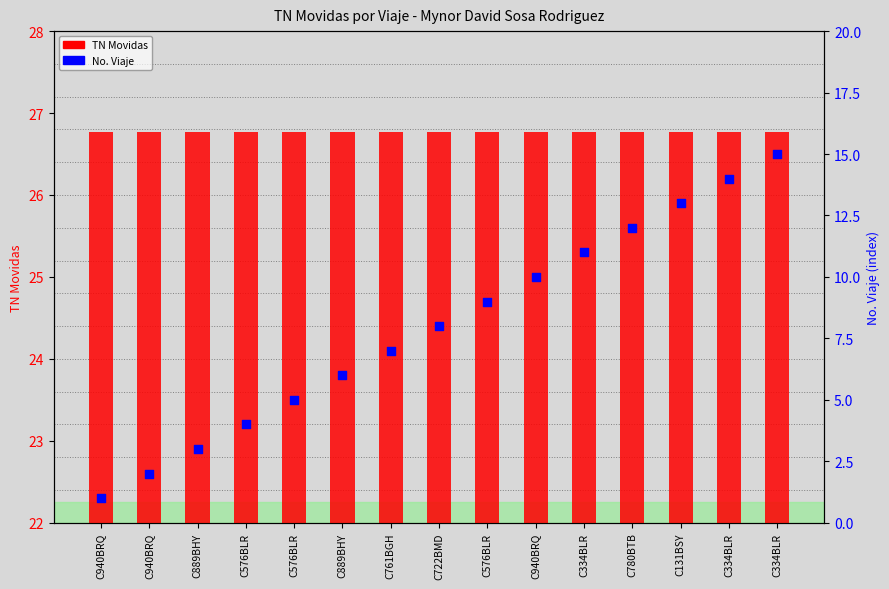

Which series contains the lowest Y value?

No. (viaje index)